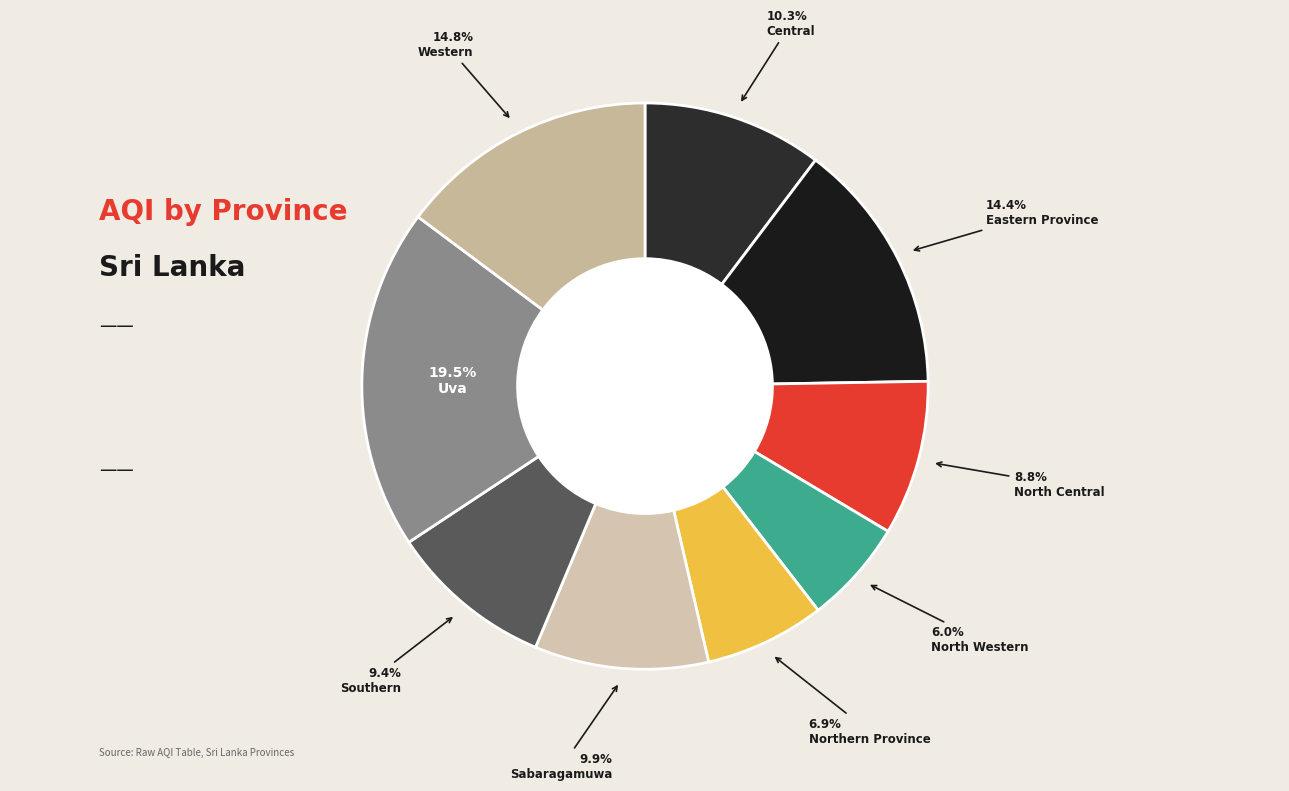

To the nearest percent, what is the combined percentage of Sabaragamuwa and North Central?

19%